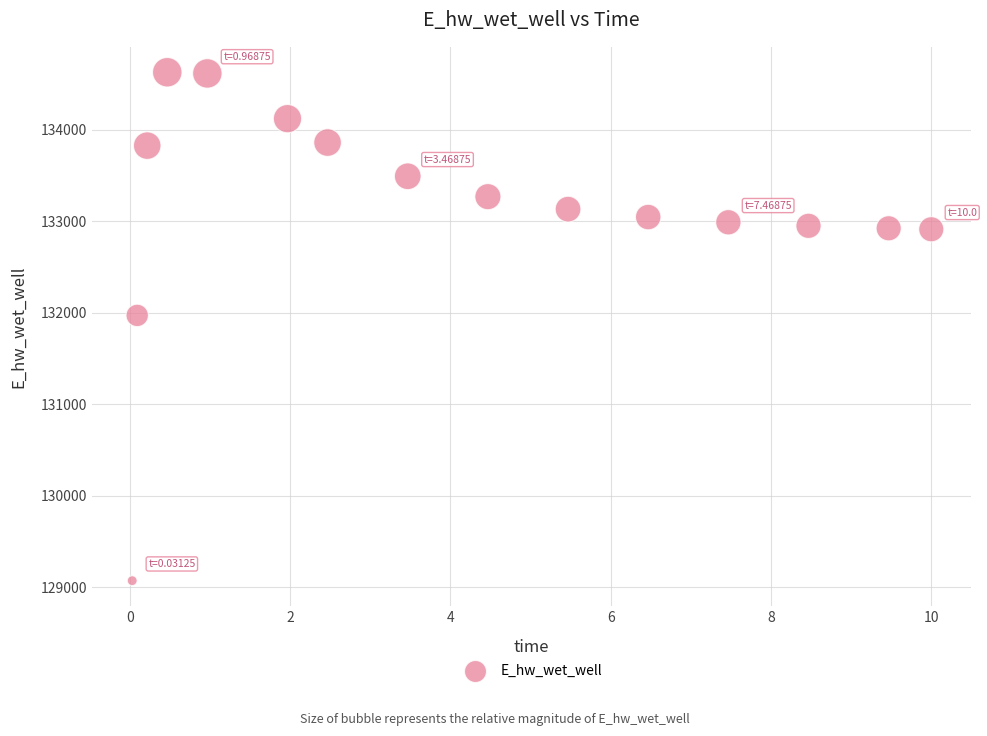

What is the range of X values (max minus min)?

10.0